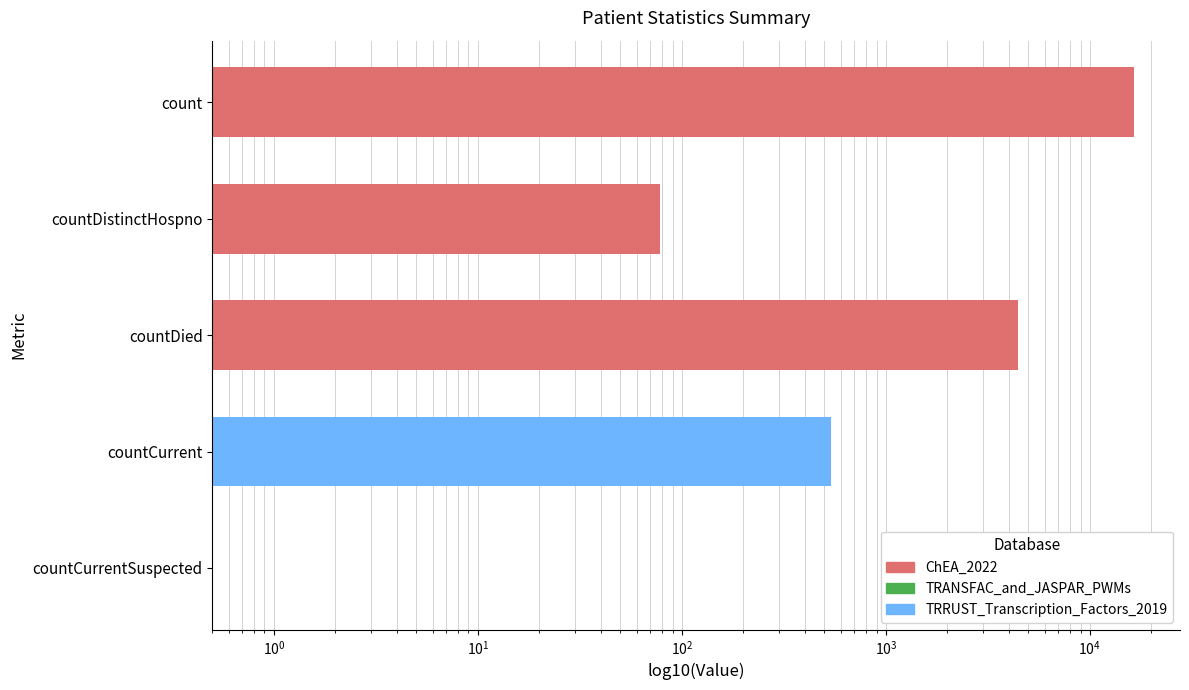

What is the label of the 1st bar from the right?

countCurrentSuspected